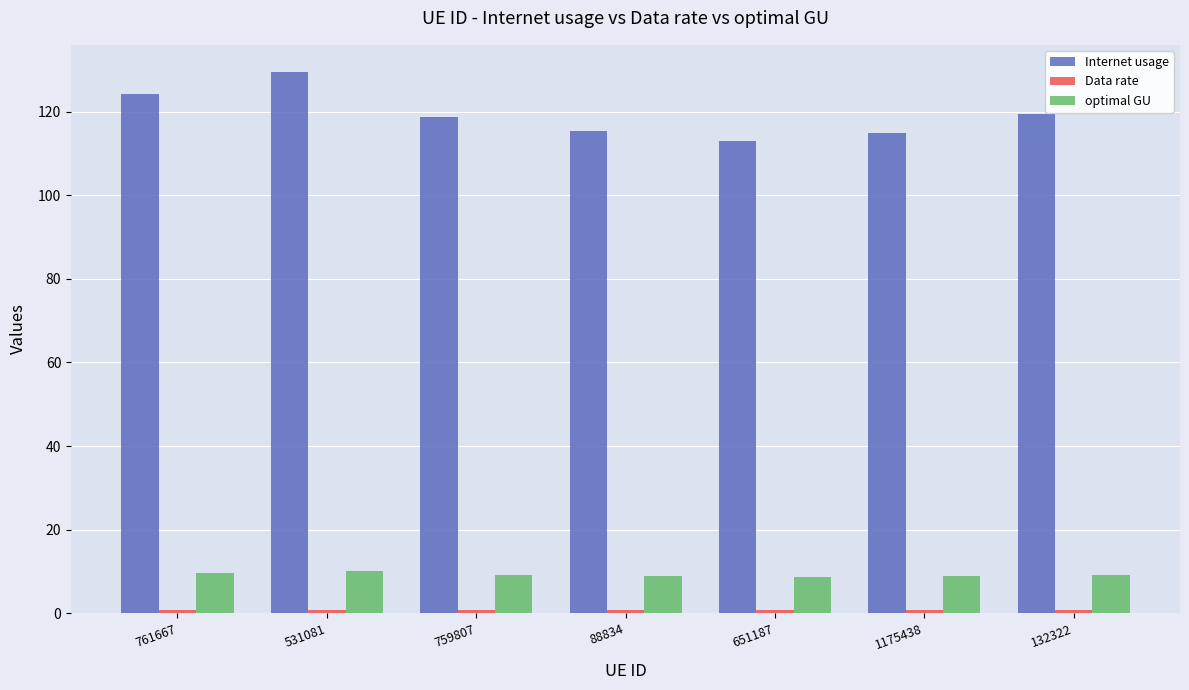

The Internet usage series shows 118.8 at 759807. True or false?

True